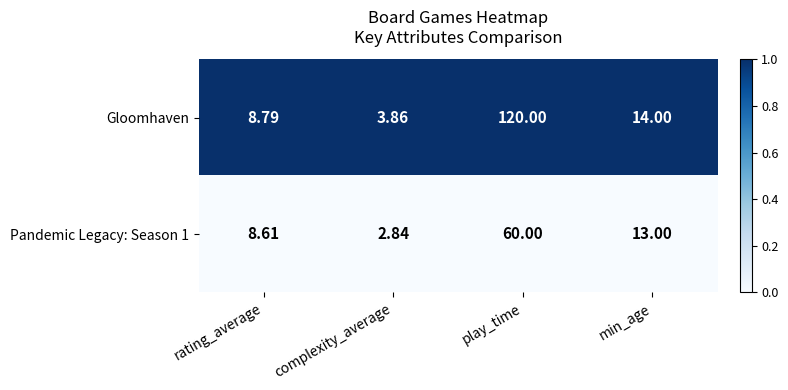

At which label does Pandemic Legacy: Season 1 first exceed 13?

play_time